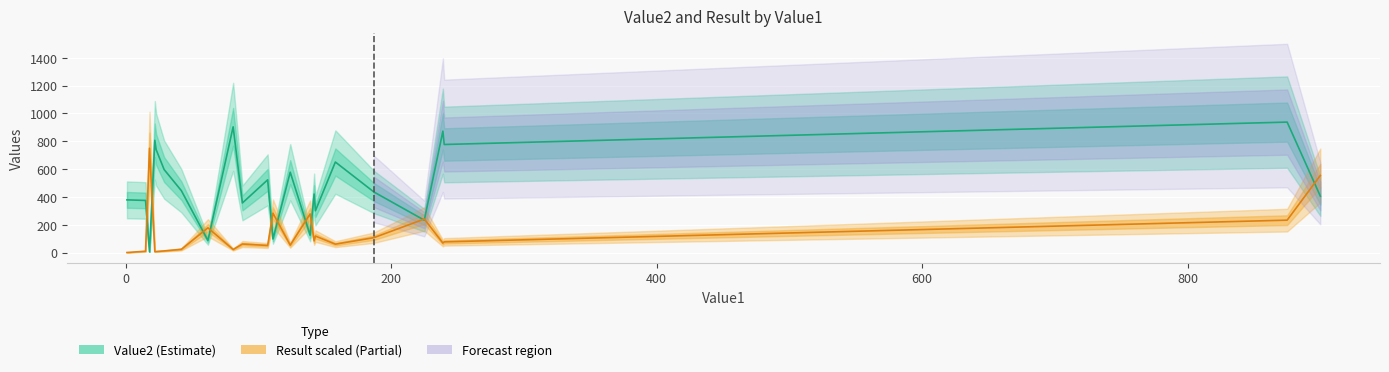

What is the label of the 16th point from the right?

111